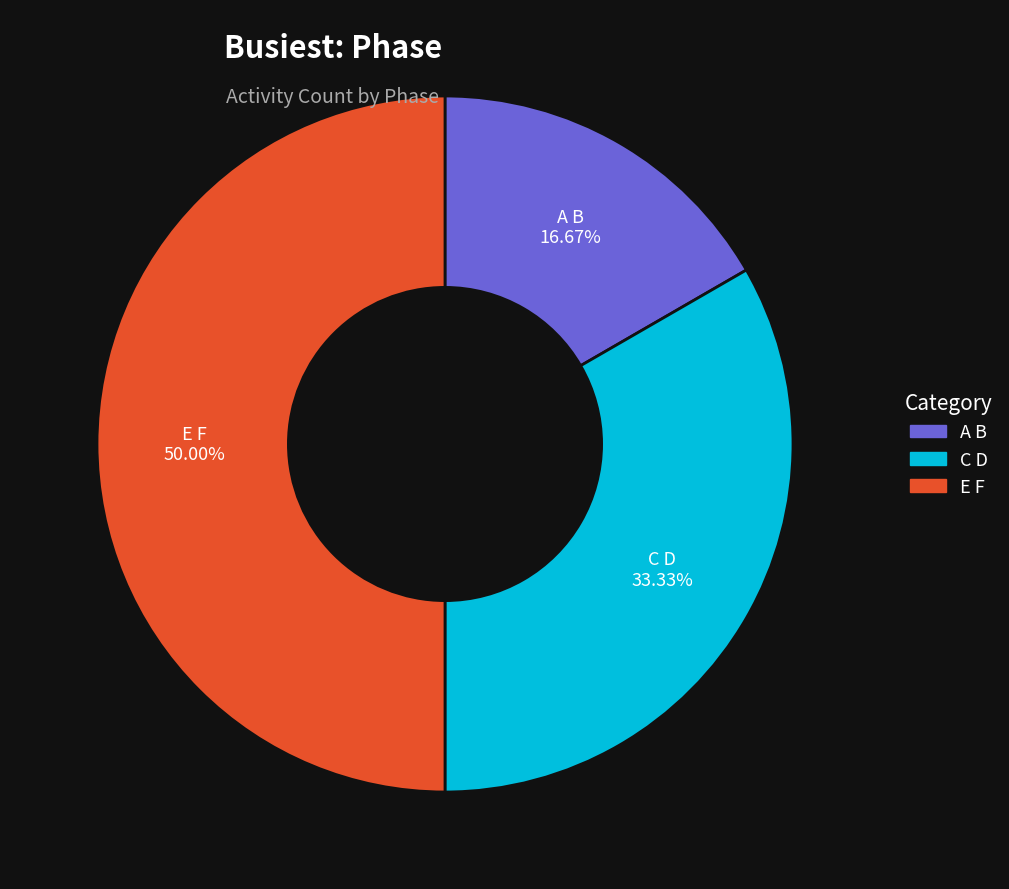

Is A B the majority of the pie?

No